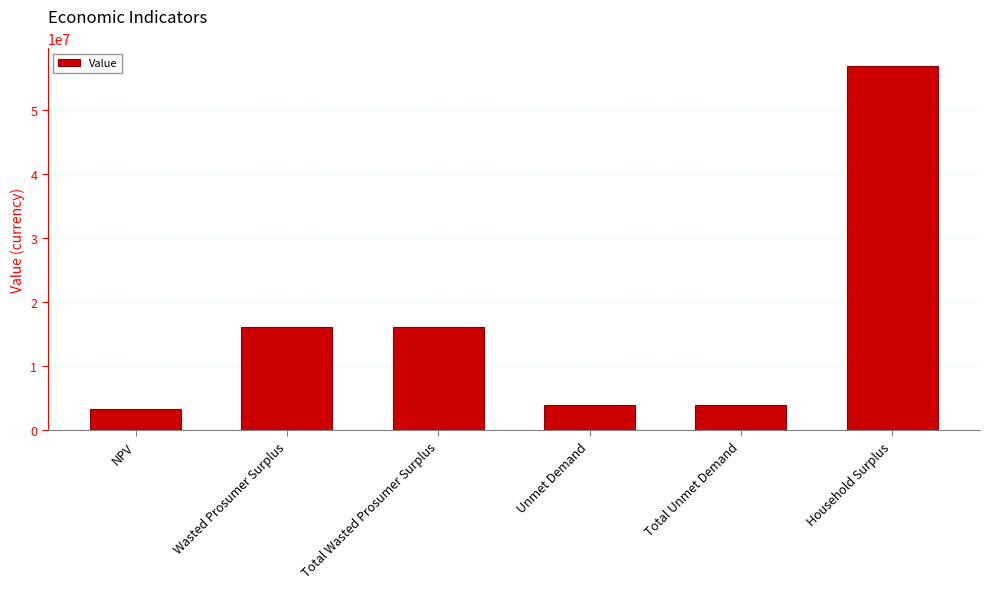

What is the value of the 3rd bar from the left?

16052082.5